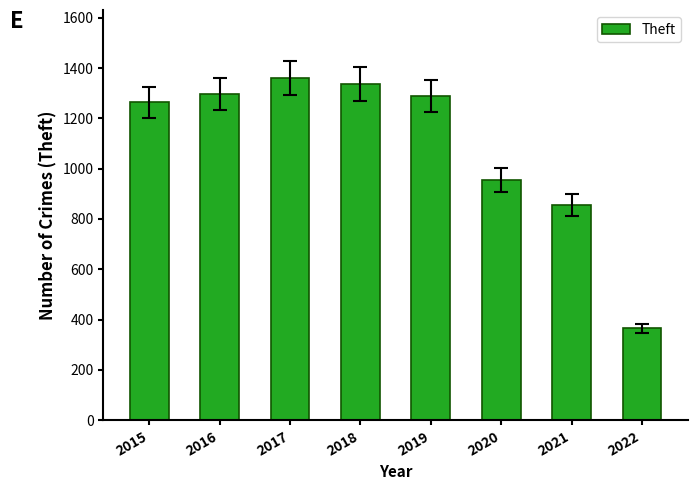

Where does the data first go above 1288?

2016